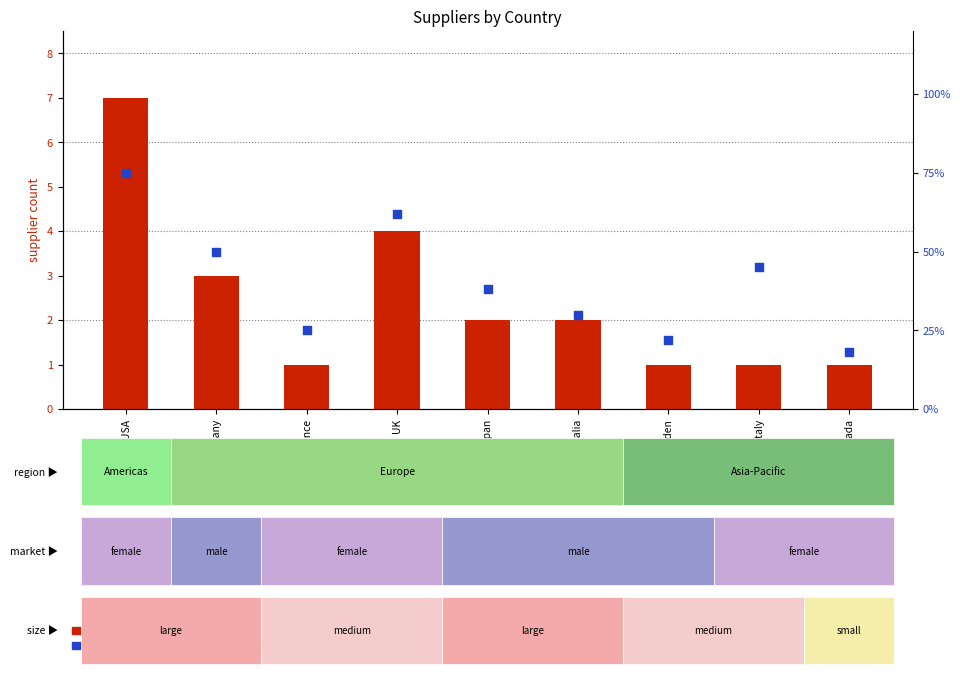

Which series reaches the minimum Y coordinate?

supplier count